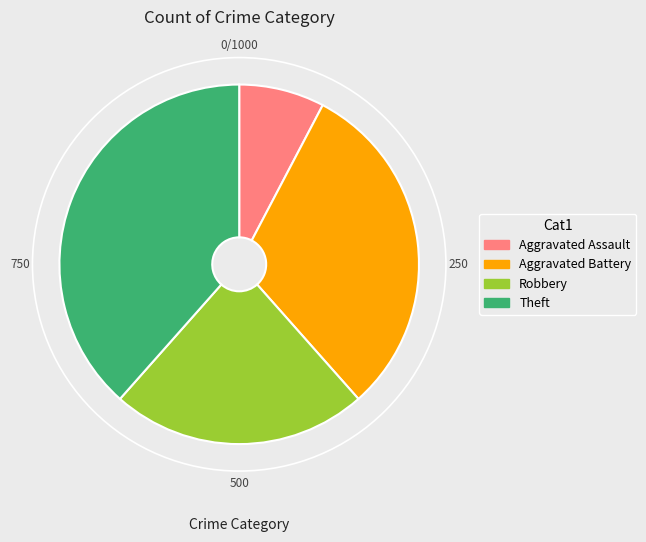

Is it true that Aggravated Assault is 22% of the pie?

False